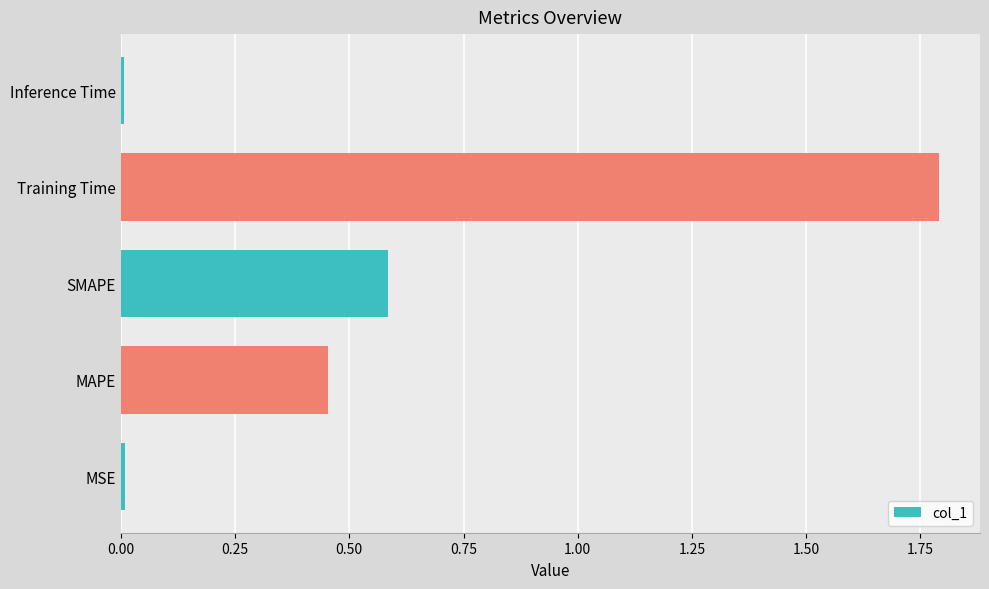

What is the ratio of the value at SMAPE to the value at Training Time?

0.3